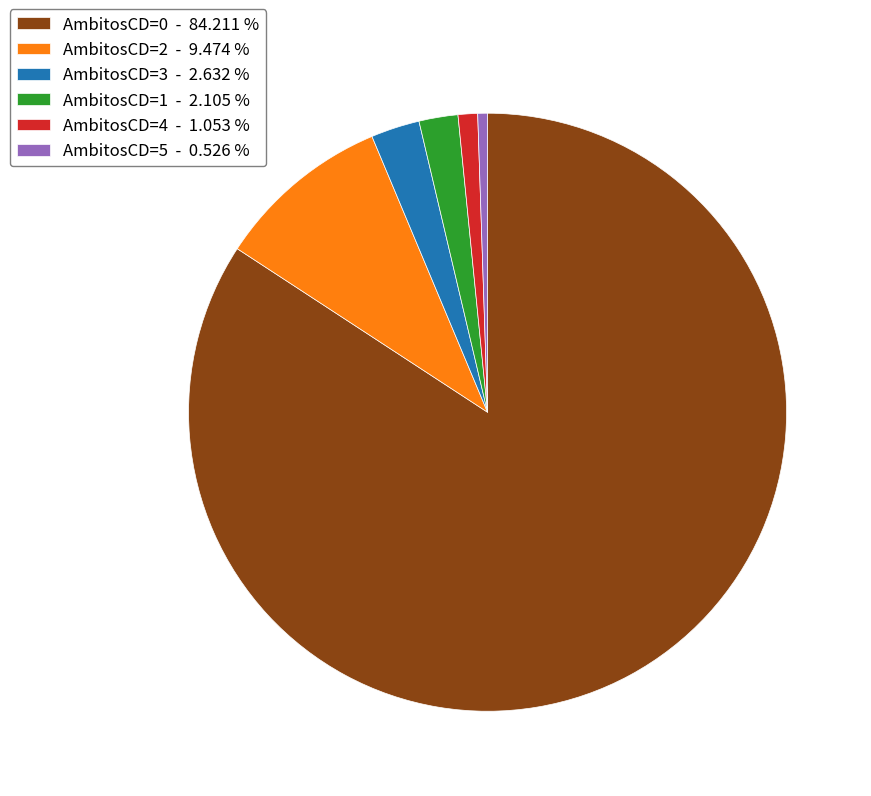

Combined, do AmbitosCD=3 - 2.632 % and AmbitosCD=0 - 84.211 % account for over 50%?

Yes